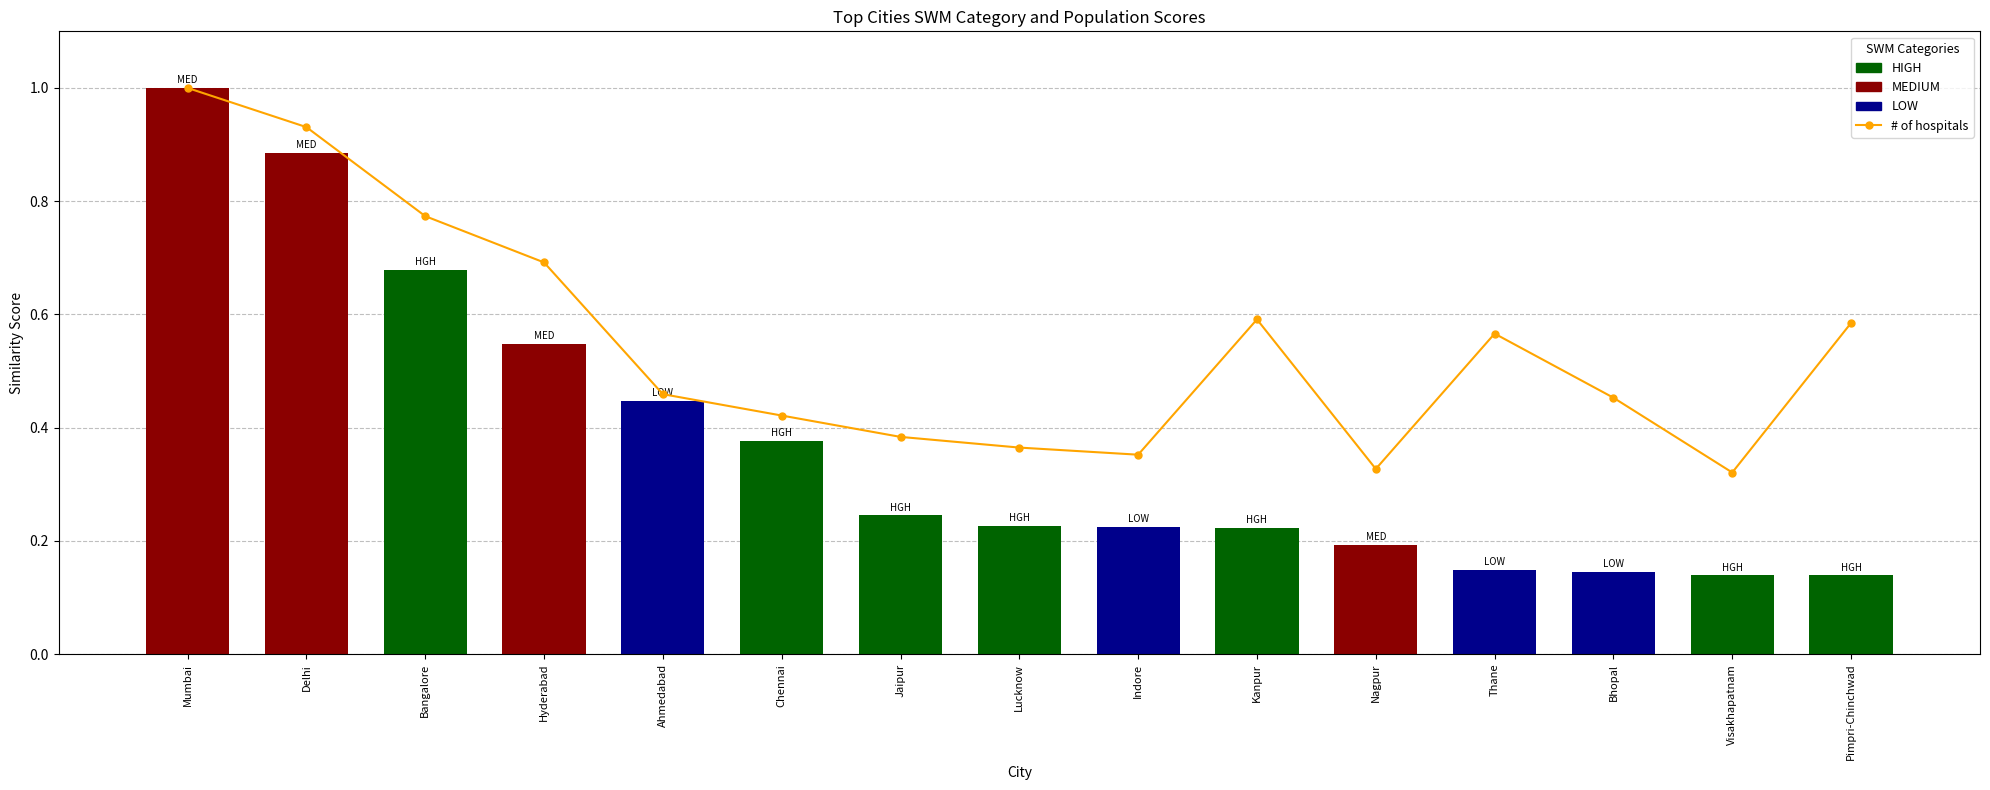

Reading right to left, what are all the values shown in this chart?

0.6	0.3	0.5	0.6	0.3	0.6	0.4	0.4	0.4	0.4	0.5	0.7	0.8	0.9	1.0